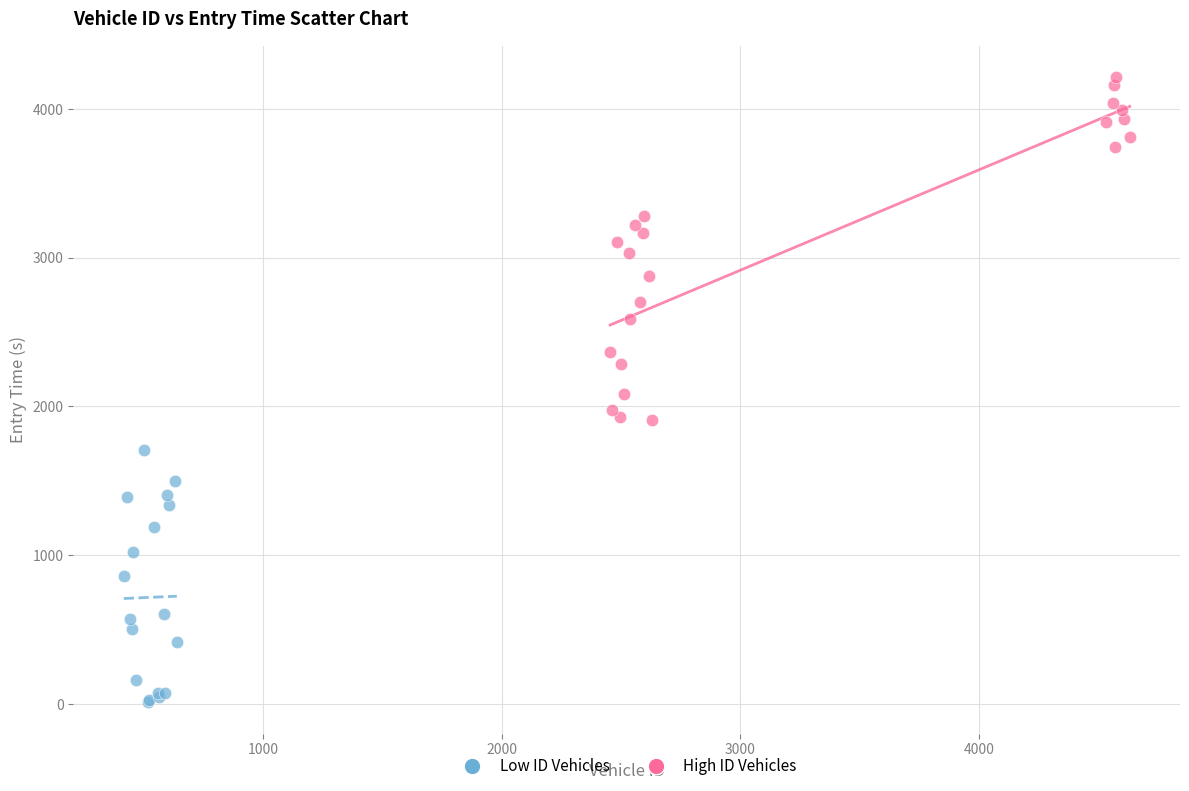

What are all the series names shown in the legend?

Low ID Vehicles, High ID Vehicles